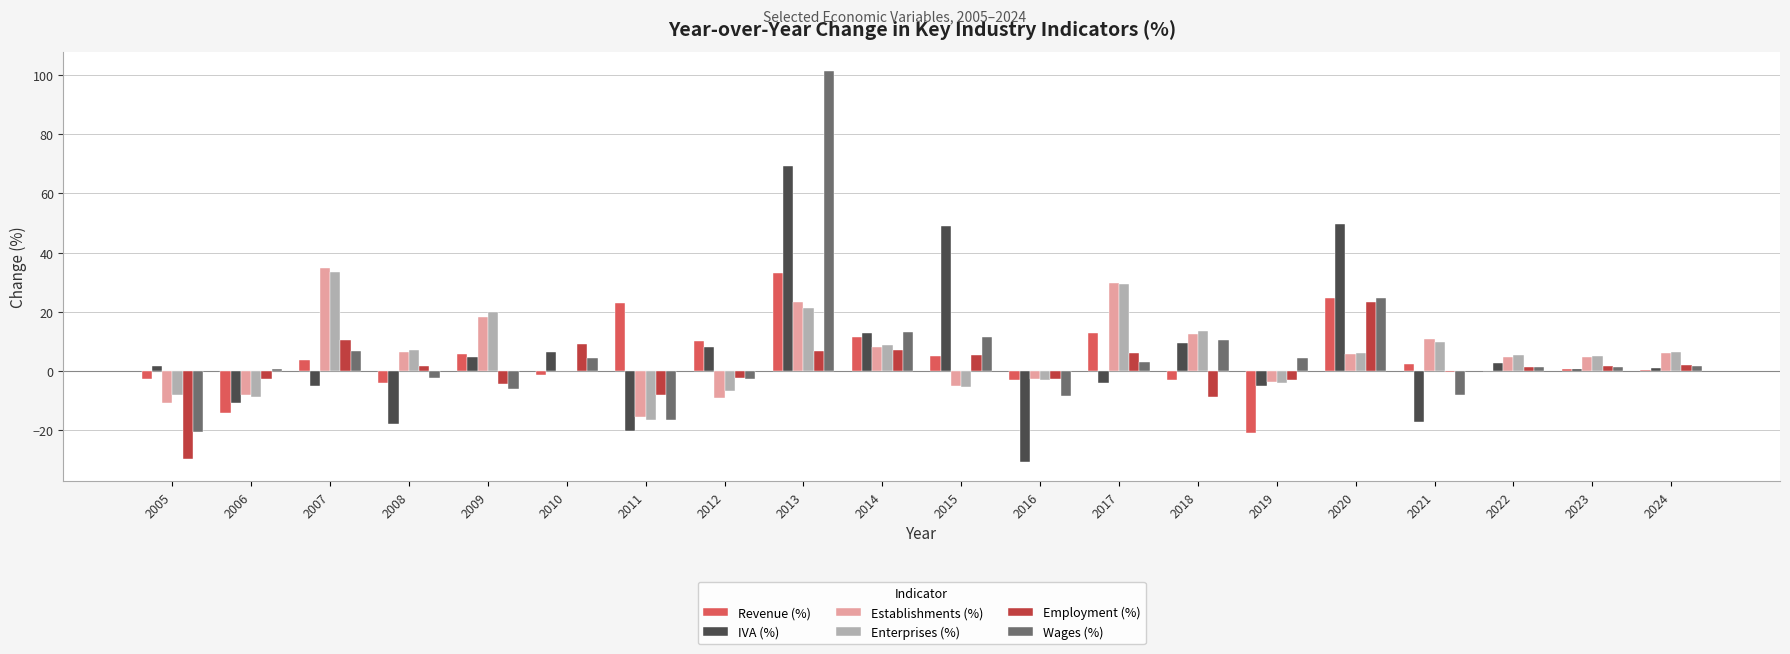

At which category is the sum across all series the highest?

2013